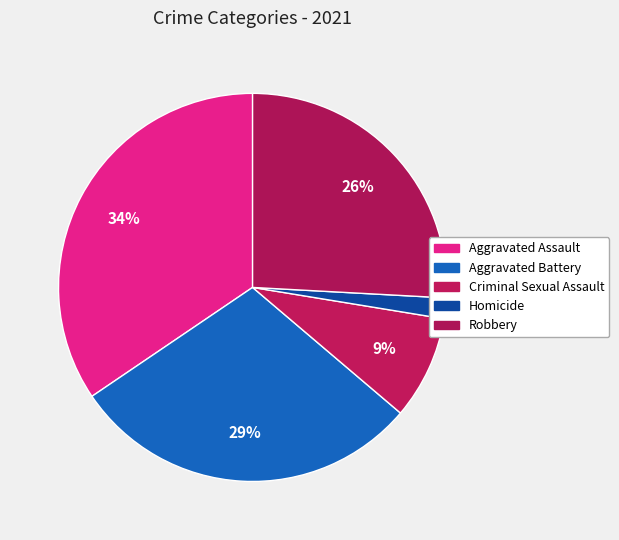

Count the number of slices in the pie.

5